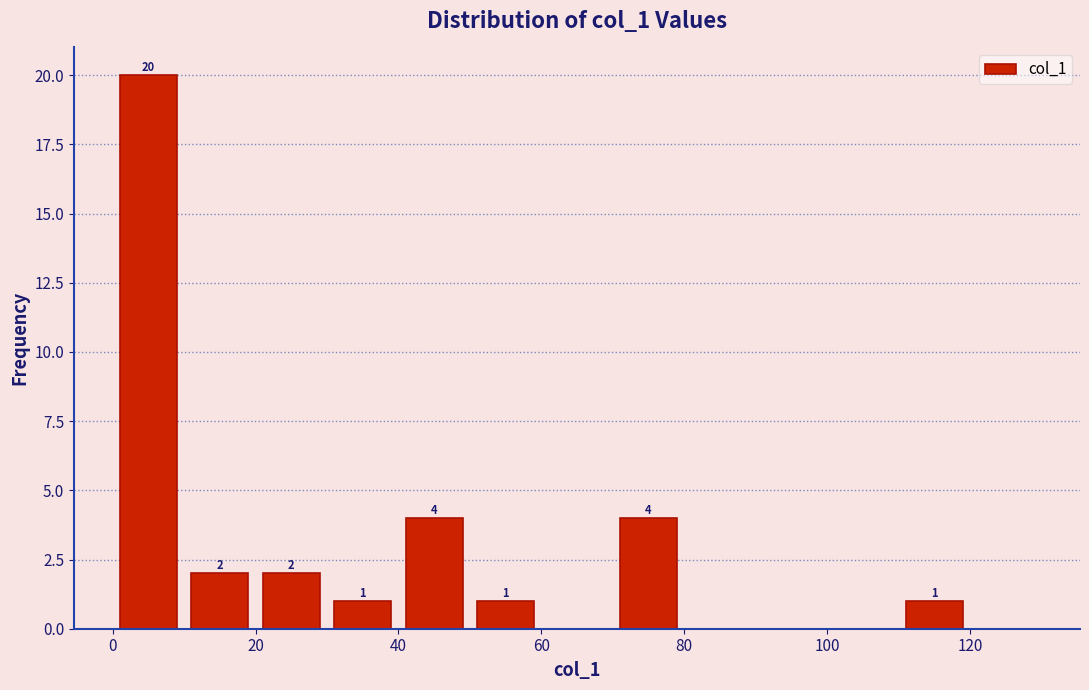

Which range on the x-axis has the tallest bar?

0 to 10